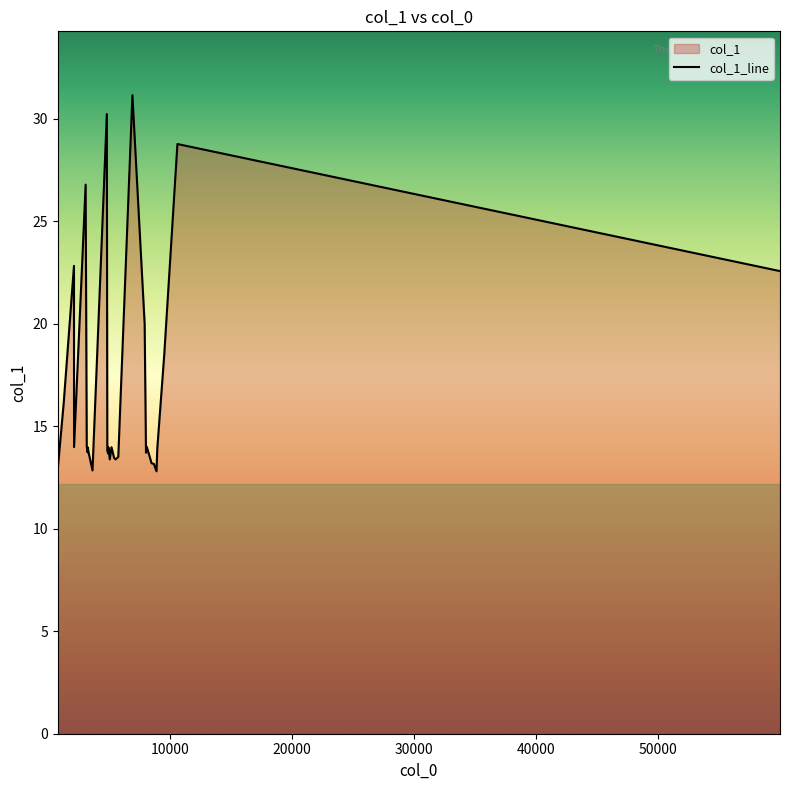

What is the greatest value displayed?

31.2